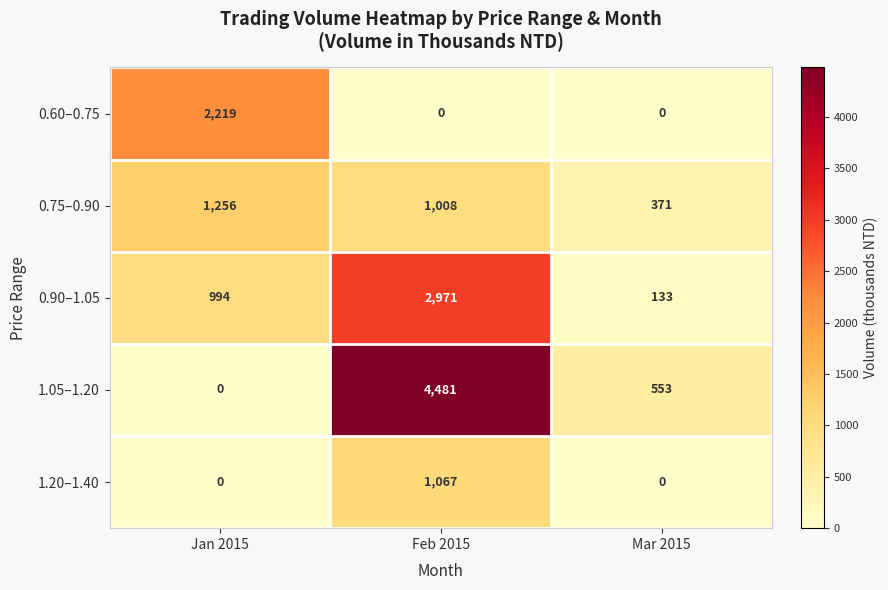

Reading left to right, transcribe all the data shown in this chart.

0.60–0.75: 2219	0	0
0.75–0.90: 1256	1008	371
0.90–1.05: 994	2971	133
1.05–1.20: 0	4481	553
1.20–1.40: 0	1067	0